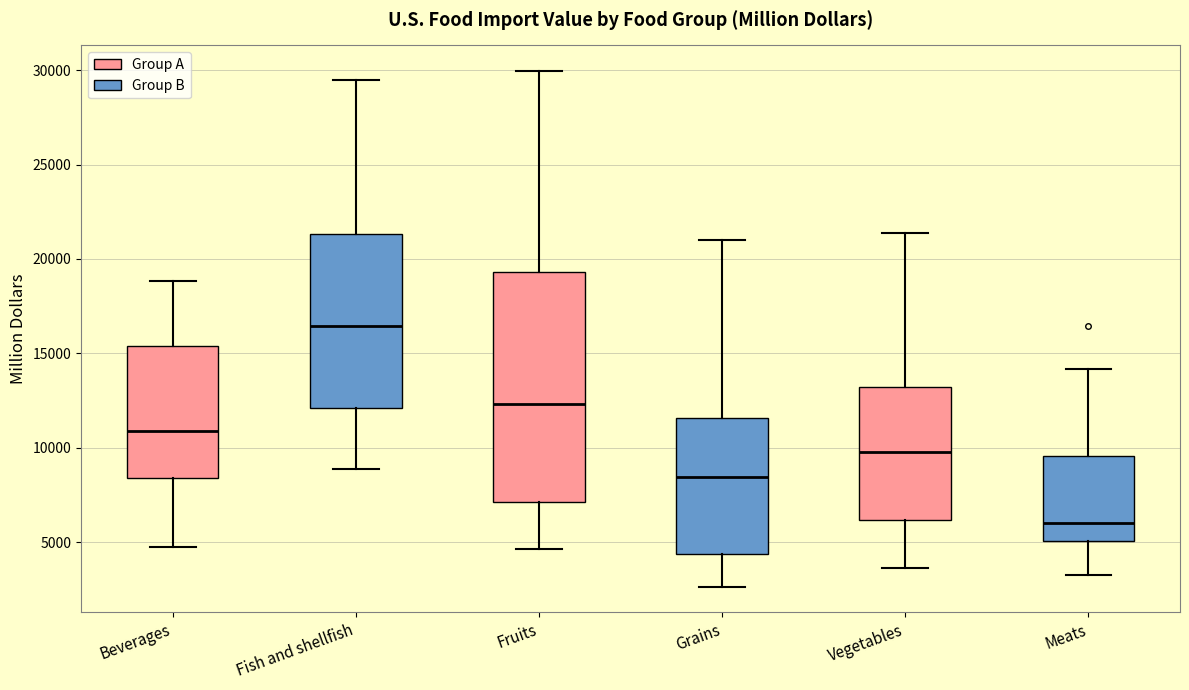

Which box's median line is the highest?

Fish and shellfish